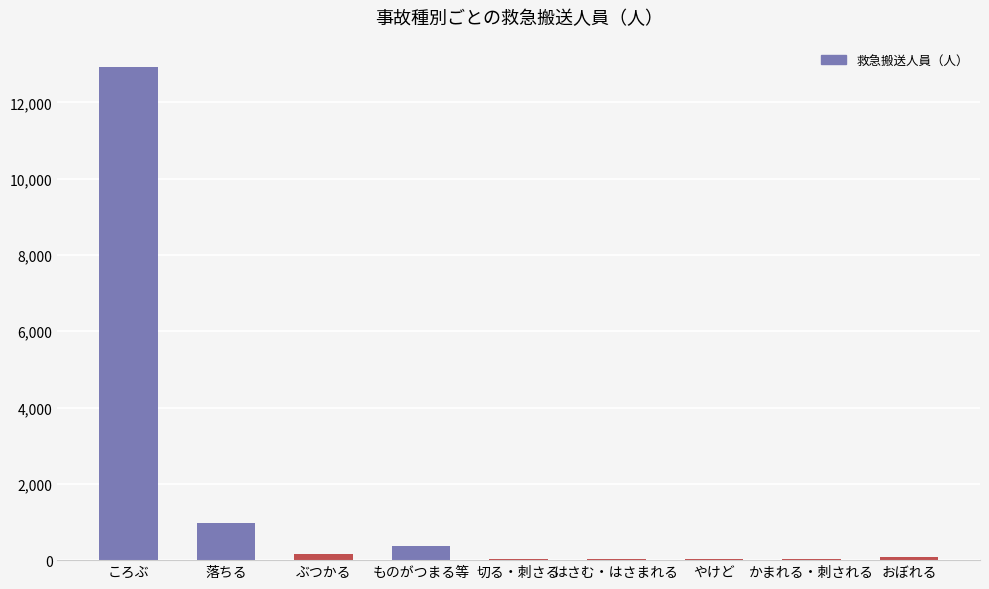

What is the sum of all values?

14623